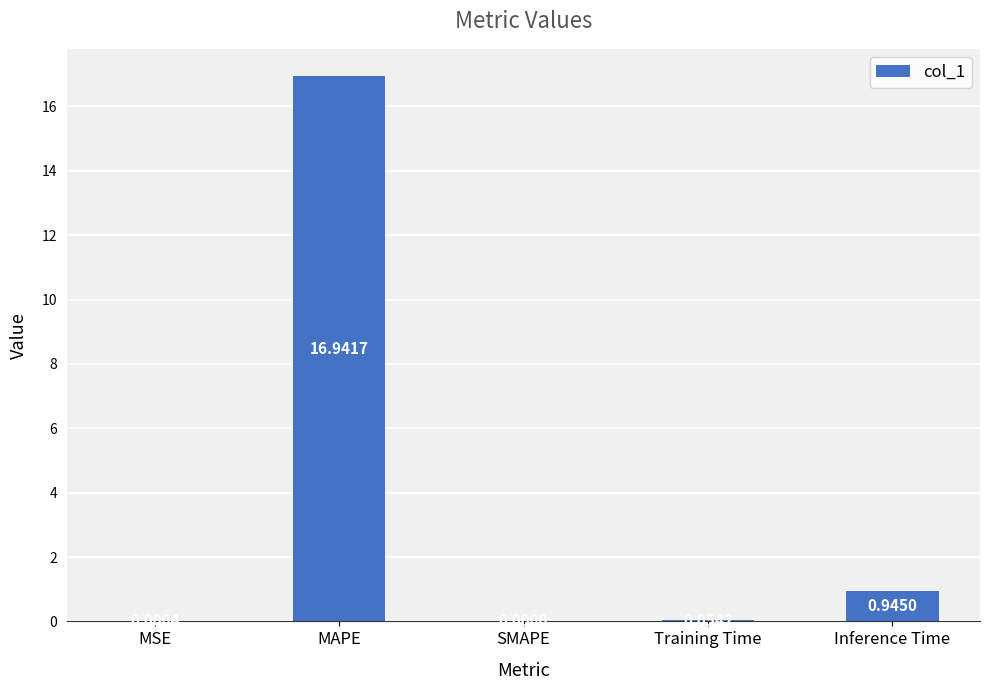

What is the average value?

3.6